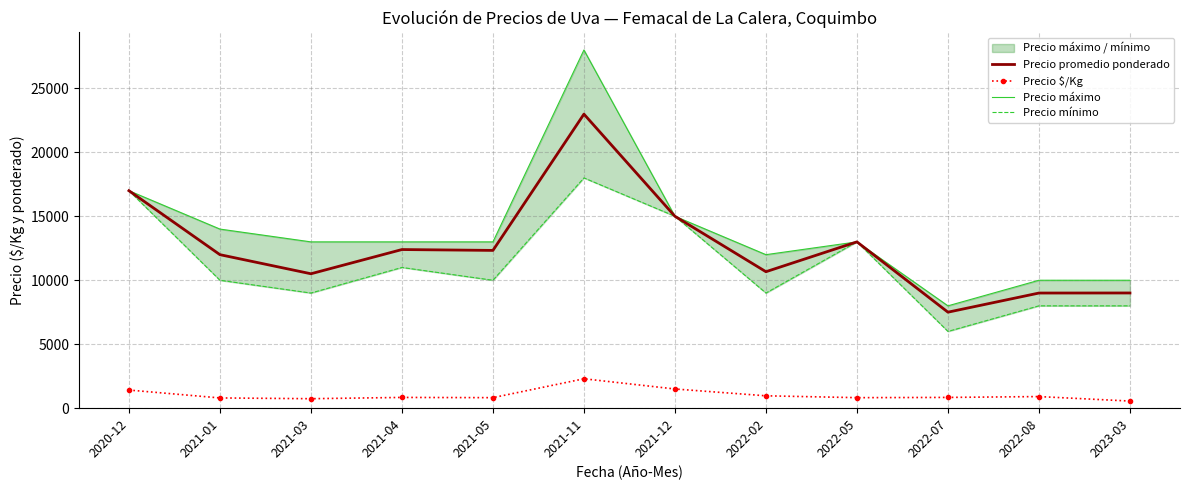

What is the difference between the maximum and minimum values in the Precio $/Kg series?

1743